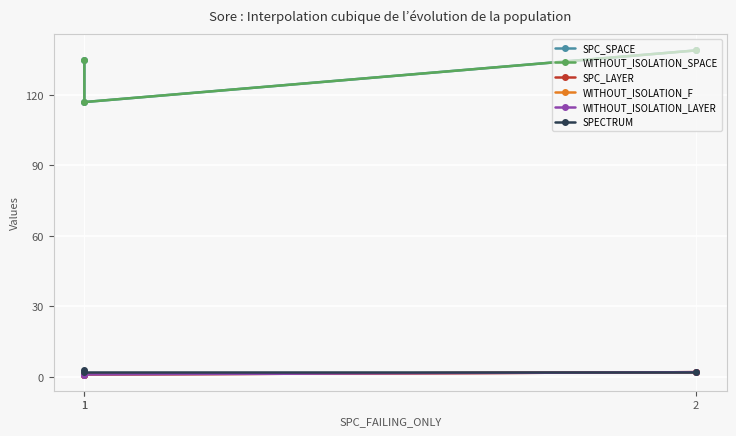

Rank the series by their maximum value, from lowest to highest.

SPC_LAYER, WITHOUT_ISOLATION_F, WITHOUT_ISOLATION_LAYER, SPECTRUM, SPC_SPACE, WITHOUT_ISOLATION_SPACE